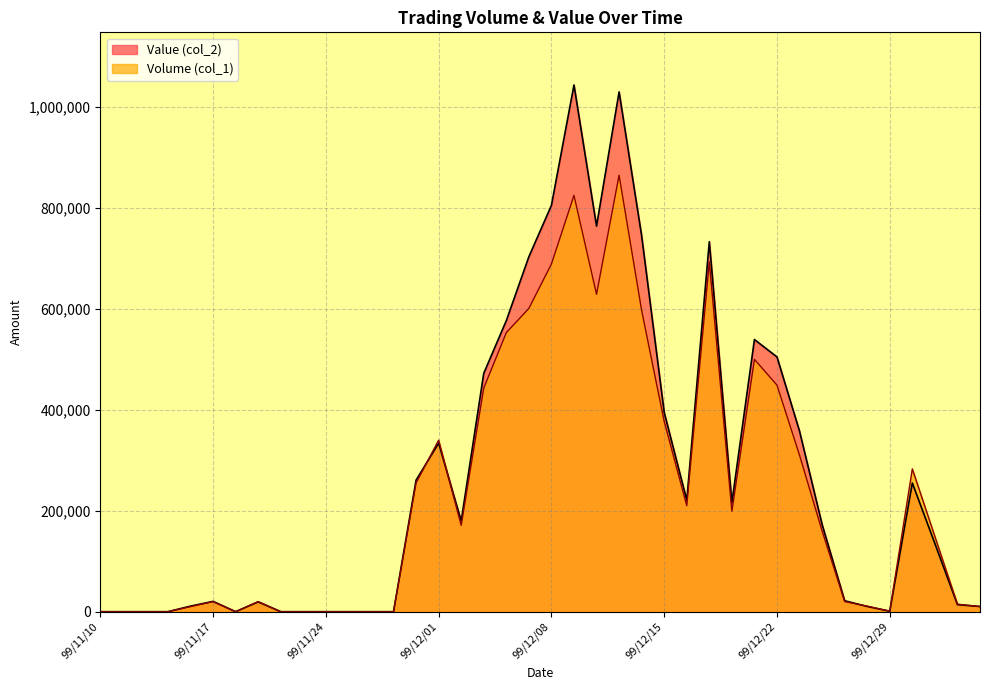

At how many categories does at least one series exceed 381927?

12